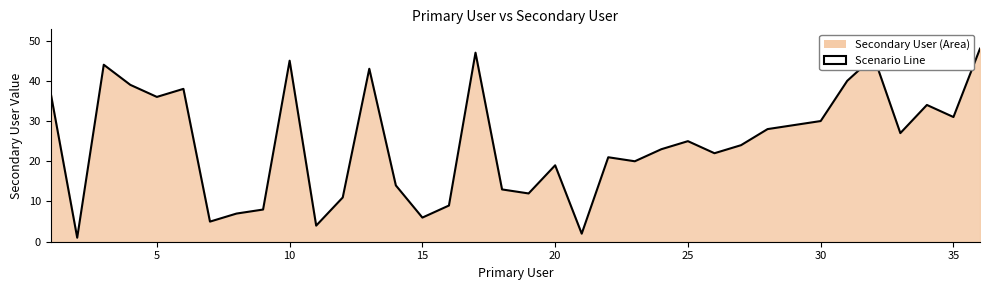

What is the difference between the maximum and minimum values?

47